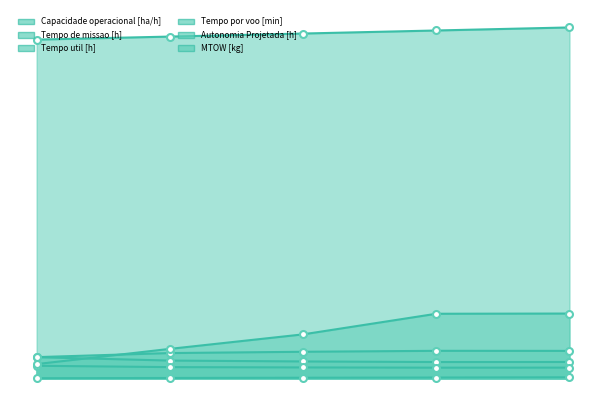

What is the spread (max minus min) of values at 4?

164.3